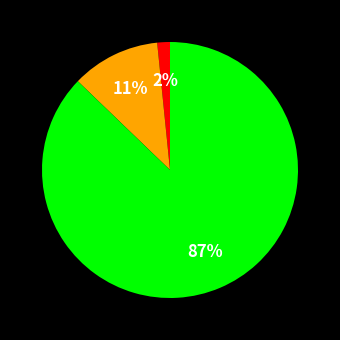

How many slices are in this pie chart?

3